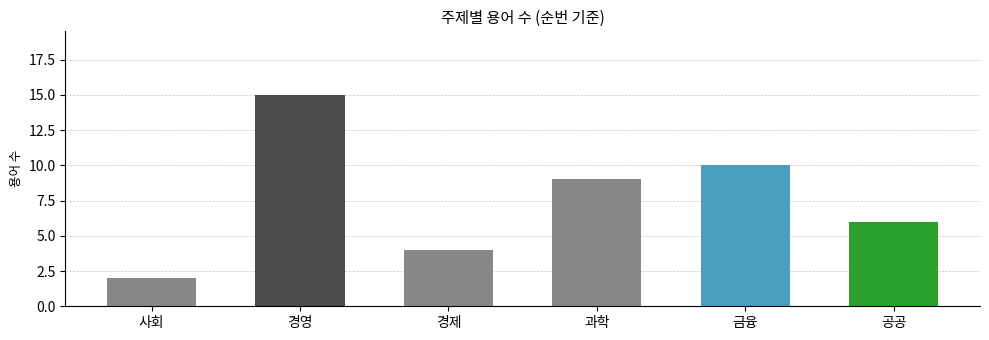

Count the number of data series in this chart.

1